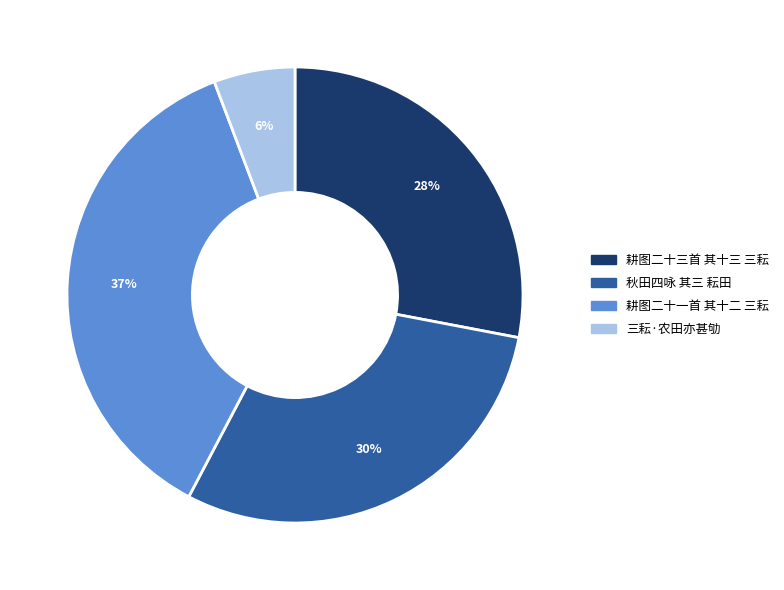

How many segments does this pie chart have?

4